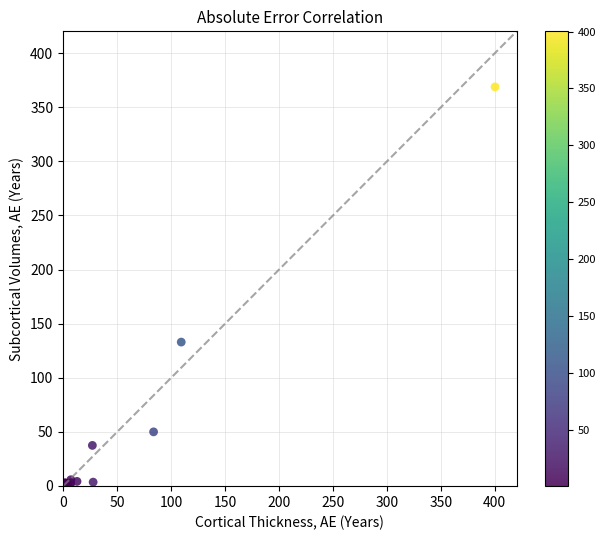

What Y value in the scatter plot is closest to 184?

132.9